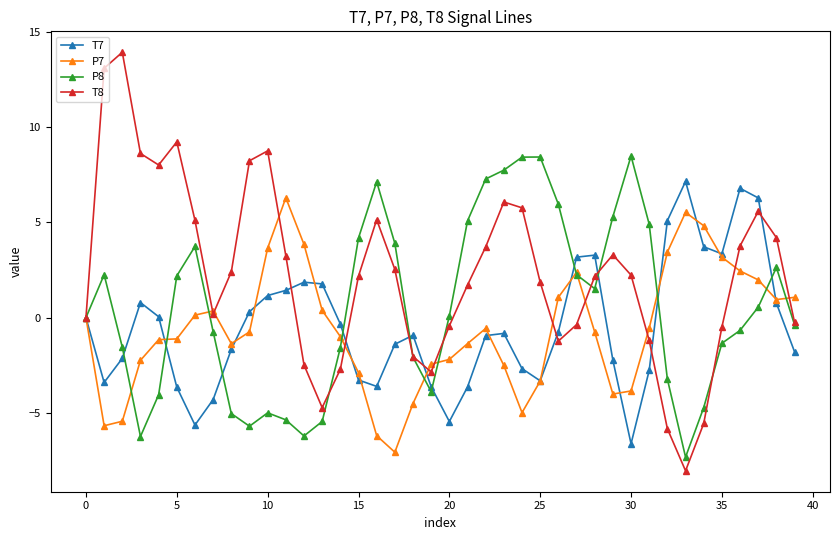

Which series has the largest range (max minus min)?

T8